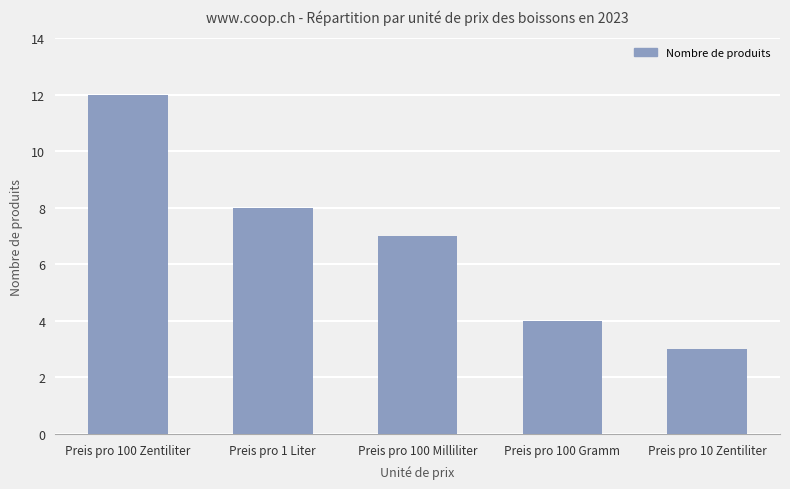

Reading right to left, list all the values displayed in this chart.

3	4	7	8	12